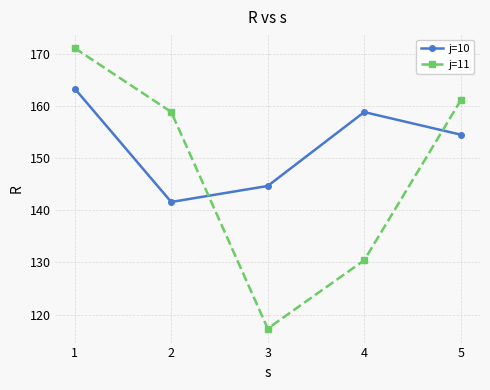

Rank the series at 2 from lowest to highest value.

j=10, j=11